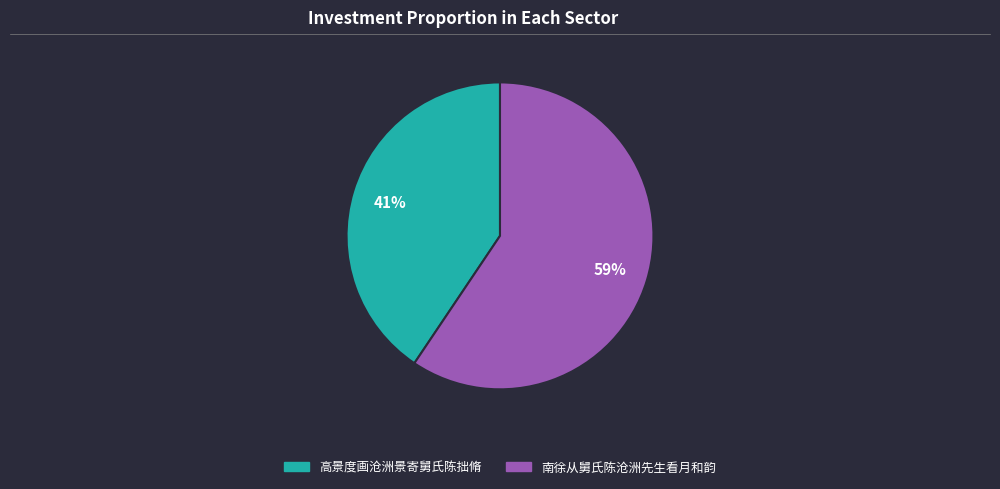

To the nearest percent, what is the combined percentage of 南徐从舅氏陈沧洲先生看月和韵 and 高景度画沧洲景寄舅氏陈拙脩?

100%